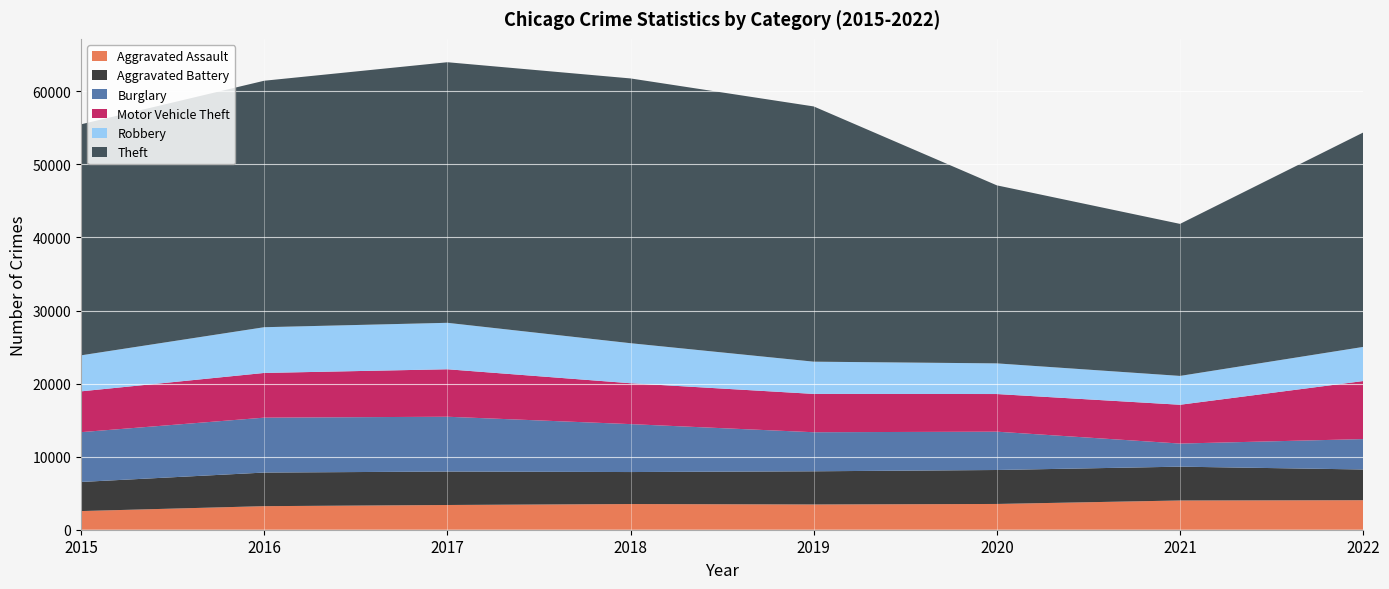

Reading right to left, transcribe all the data shown in this chart.

Aggravated Assault: 2022=4041	2021=4002	2020=3526	2019=3456	2018=3517	2017=3385	2016=3225	2015=2554
Aggravated Battery: 2022=4203	2021=4628	2020=4648	2019=4540	2018=4377	2017=4576	2016=4599	2015=3982
Burglary: 2022=4161	2021=3163	2020=5246	2019=5347	2018=6560	2017=7503	2016=7515	2015=6818
Motor Vehicle Theft: 2022=7943	2021=5311	2020=5151	2019=5245	2018=5594	2017=6497	2016=6118	2015=5584
Robbery: 2022=4671	2021=3946	2020=4195	2019=4412	2018=5479	2017=6358	2016=6259	2015=4928
Theft: 2022=29343	2021=20807	2020=24365	2019=34932	2018=36237	2017=35664	2016=33733	2015=31618